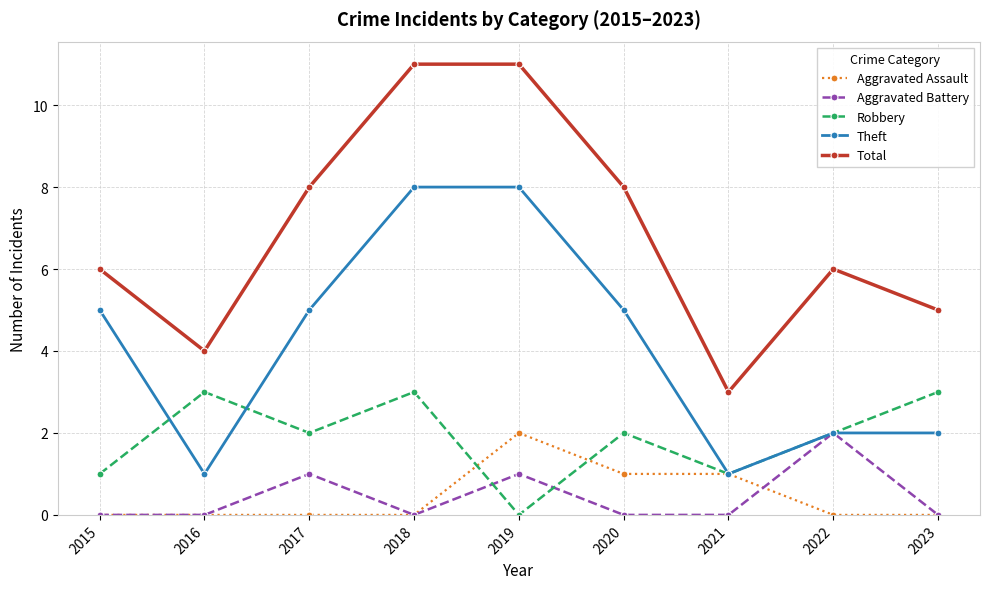

True or false: Total and Robbery intersect in this chart.

False